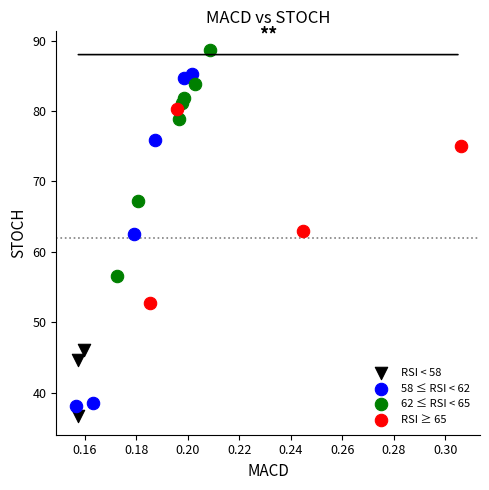

Which series has the widest spread of Y values?

58 ≤ RSI < 62